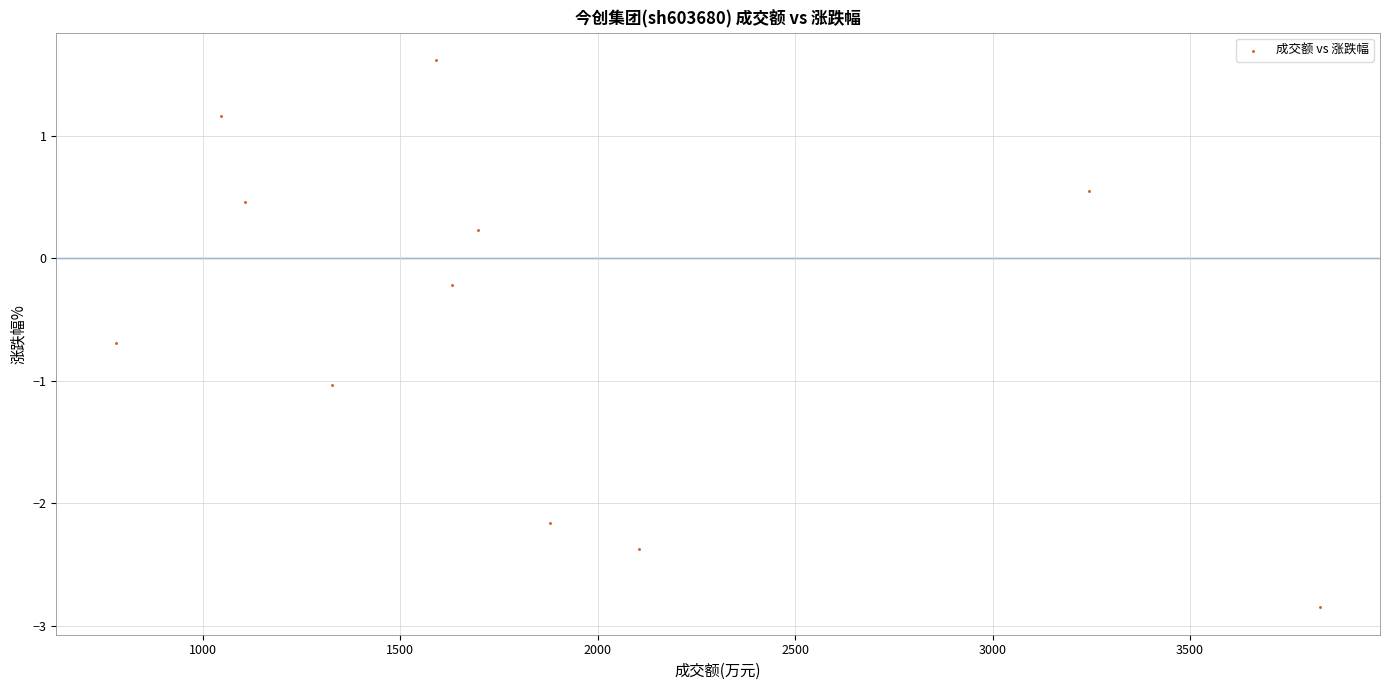

What is the range of Y values (max minus min)?

4.5